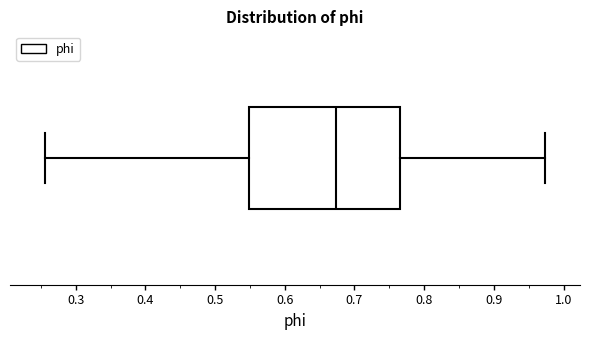

Transcribe this box plot: give where the median line is, the range the box spans, and where the two whiskers end, as read against the x-axis. The values are not printed on the chart, so give them approximately, as read against the axis.

median 0.67, box 0.55 to 0.77, whiskers 0.26 to 0.97